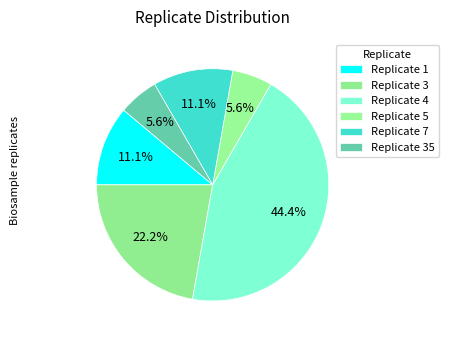

How many slices are in this pie chart?

6